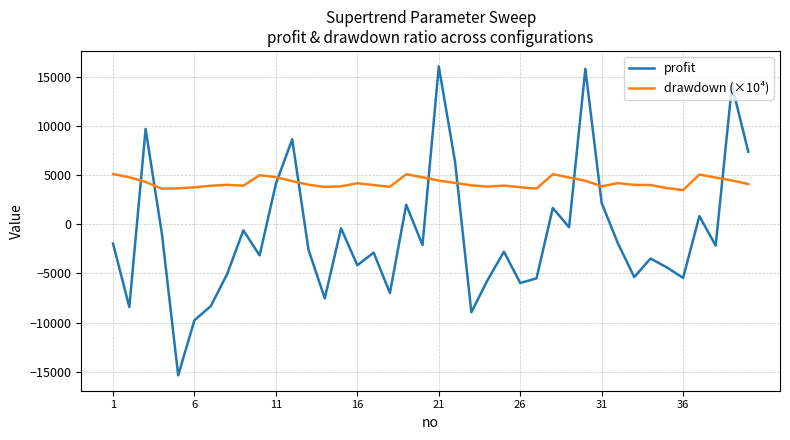

Which series has the largest range (max minus min)?

profit